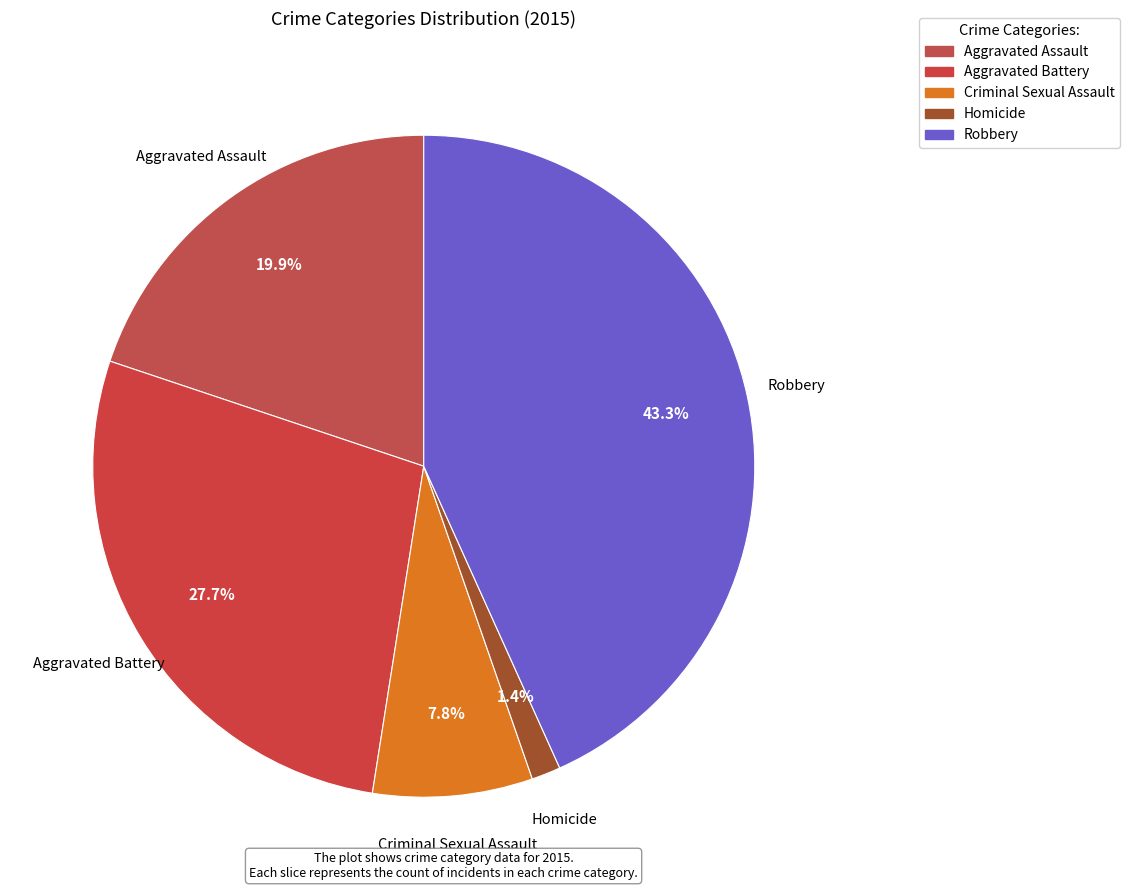

Which slice is the smallest?

Homicide